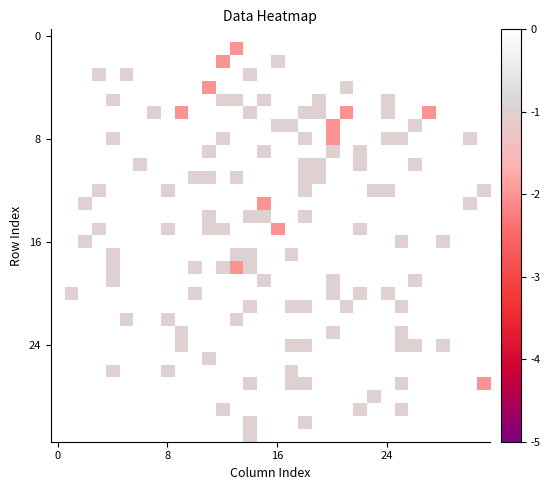

At which category is the sum across all series the highest?

10